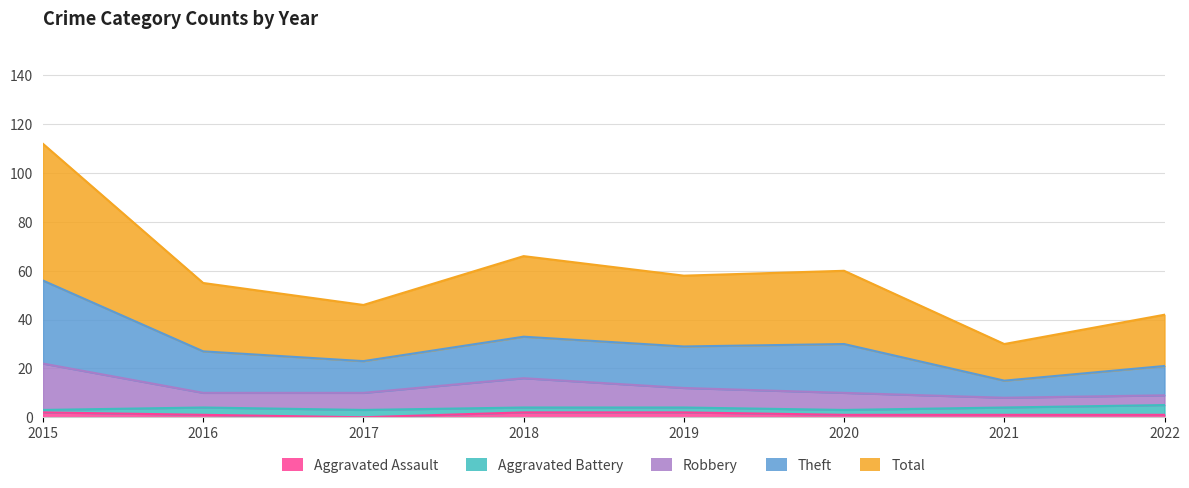

What is the difference between the Total values at 2020 and 2018?

3